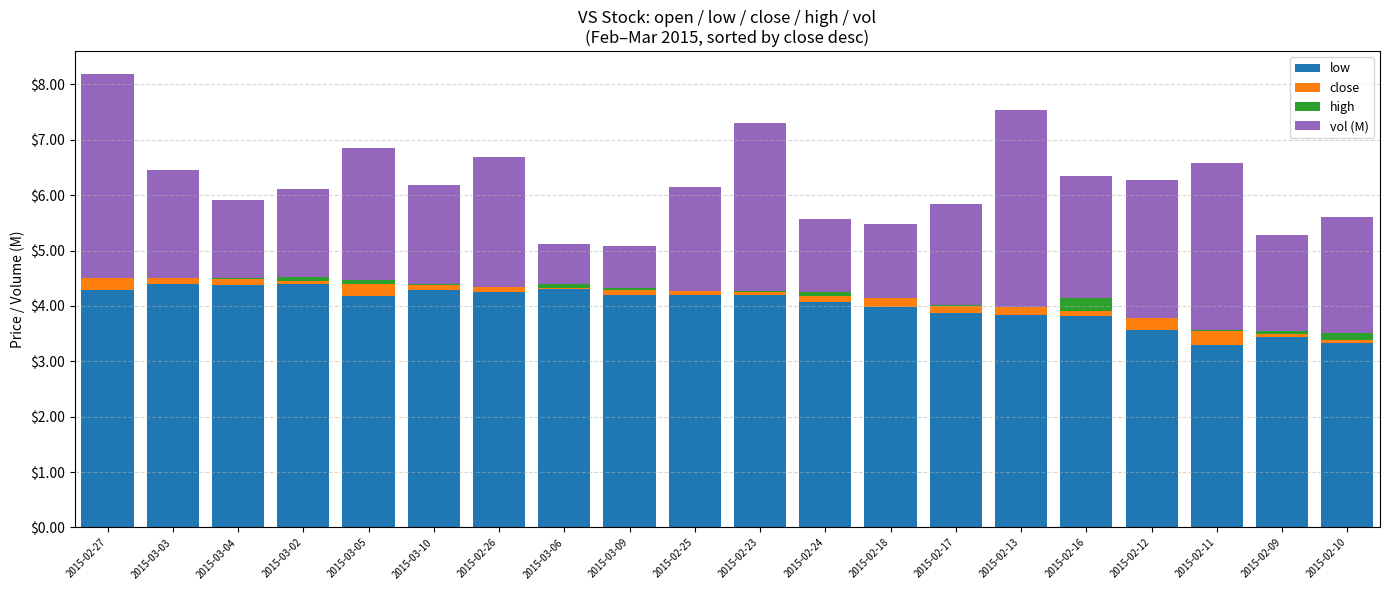

Where does the low series first go above 4?

2015-02-27